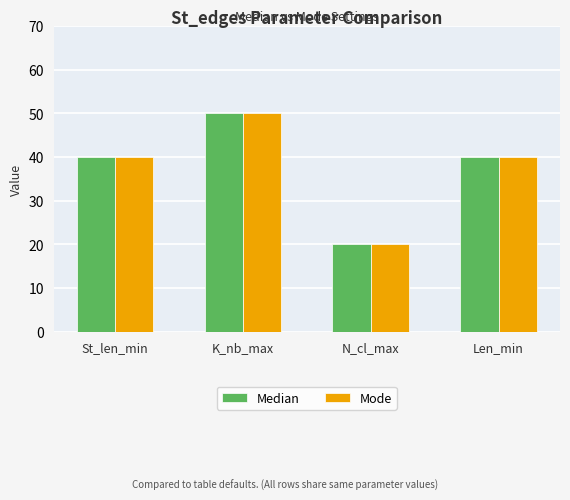

Are the bars horizontal?

No